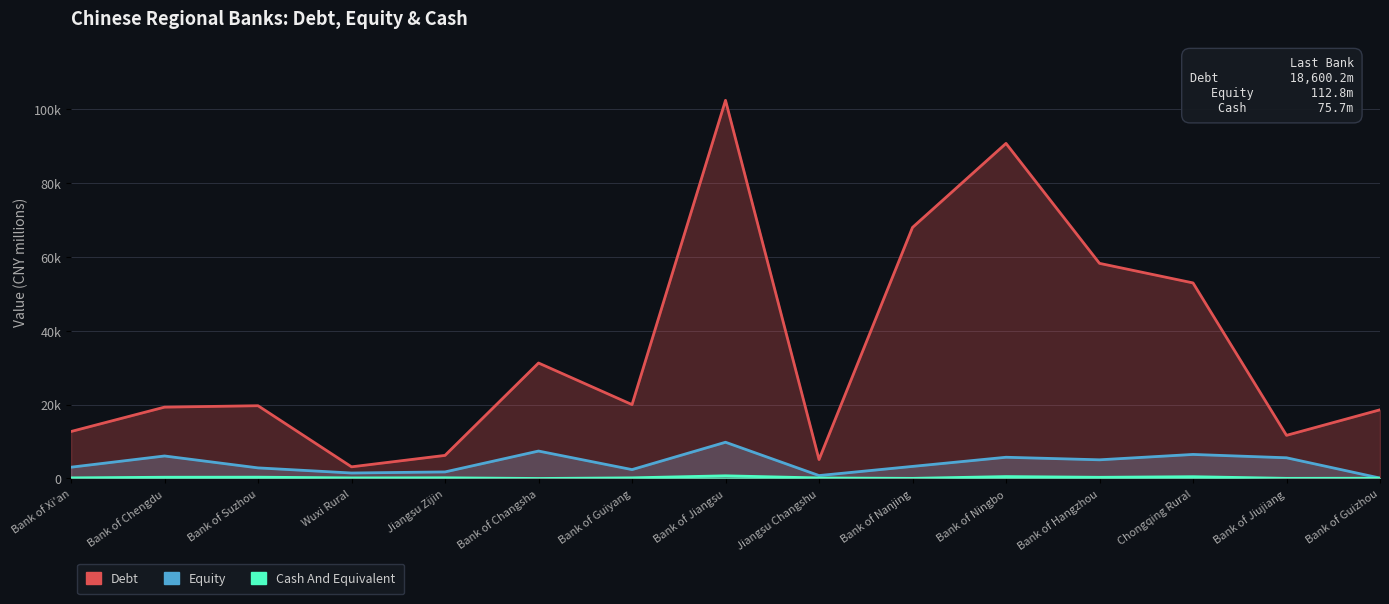

What are all the series names shown in the legend?

Debt, Equity, Cash And Equivalent